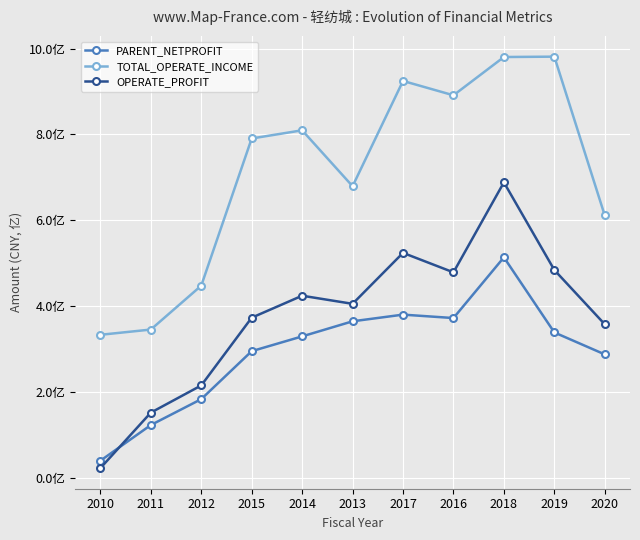

True or false: OPERATE_PROFIT has more than 0 interior local peaks.

True